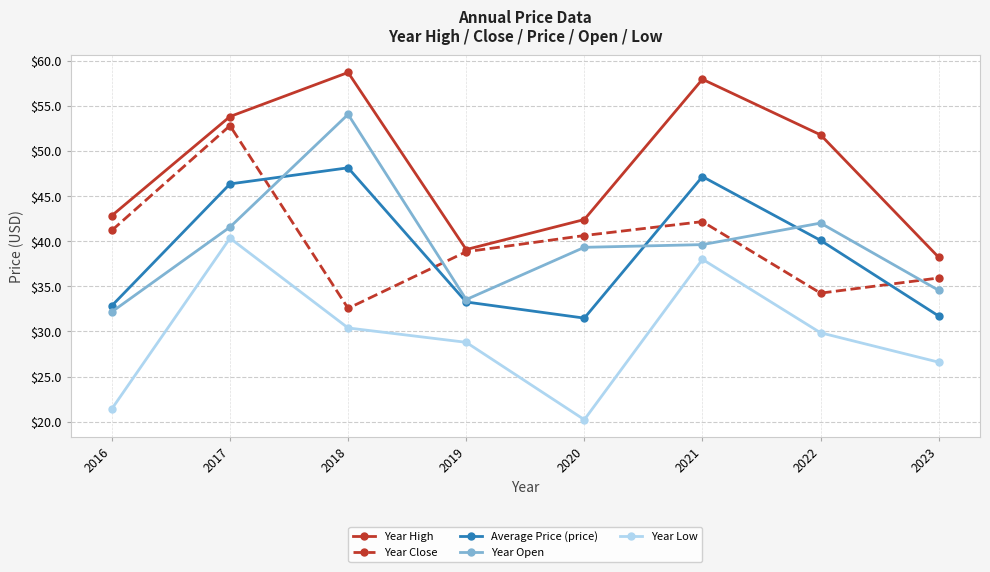

What are all the series names shown in the legend?

Year High, Year Close, Average Price (price), Year Open, Year Low